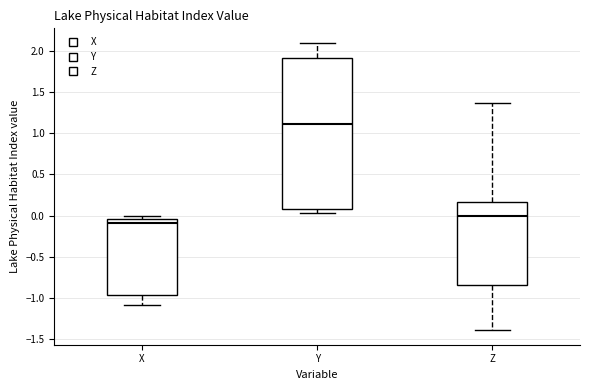

Which box's median line is the highest?

Y